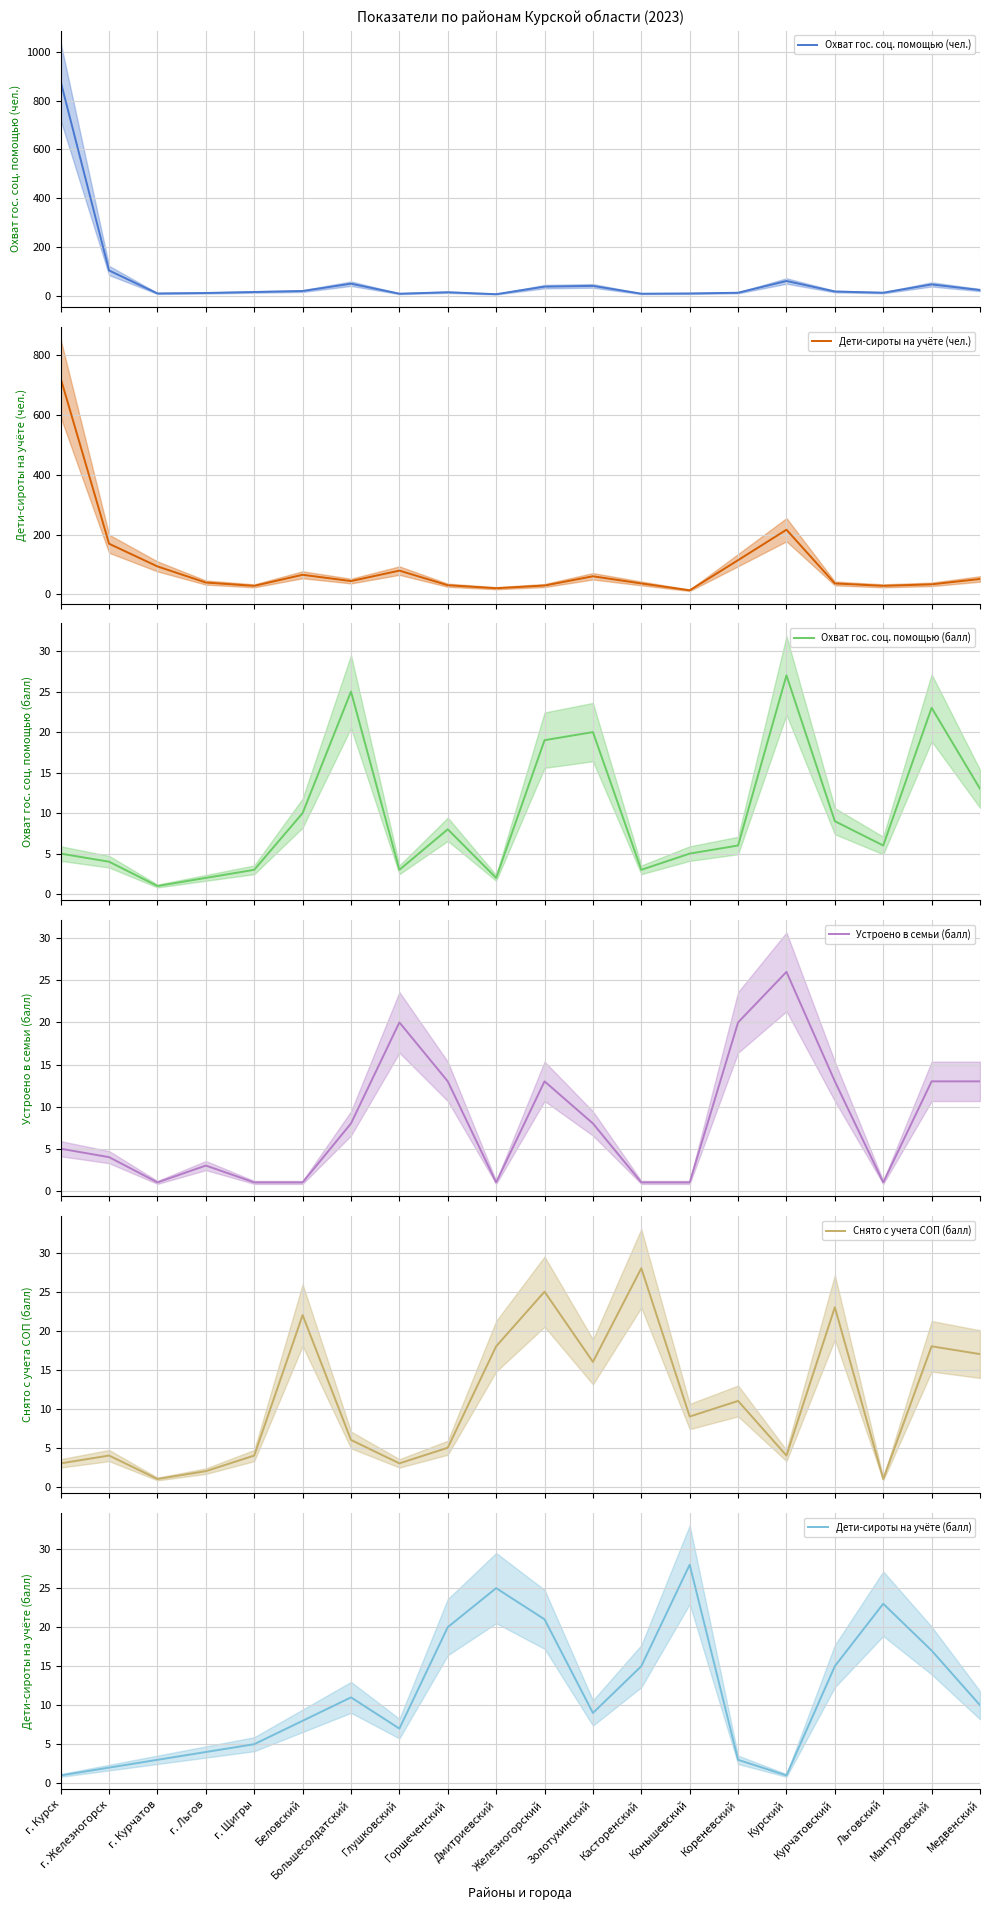

Reading left to right, transcribe all the data shown in this chart.

Охват гос. соц. помощью (чел.): г. Курск=877	г. Железногорск=105	г. Курчатов=11	г. Льгов=13	г. Щигры=17	Беловский=21	Большесолдатский=51	Глушковский=10	Горшеченский=16	Дмитриевский=8	Железногорский=39	Золотухинский=42	Касторенский=10	Конышевский=11	Кореневский=14	Курский=62	Курчатовский=19	Льговский=14	Мантуровский=48	Медвенский=25
Дети-сироты на учёте (чел.): г. Курск=723	г. Железногорск=169	г. Курчатов=93	г. Льгов=39	г. Щигры=28	Беловский=65	Большесолдатский=44	Глушковский=79	Горшеченский=30	Дмитриевский=20	Железногорский=29	Золотухинский=60	Касторенский=36	Конышевский=13	Кореневский=114	Курский=216	Курчатовский=36	Льговский=28	Мантуровский=33	Медвенский=51
Охват гос. соц. помощью (балл): г. Курск=5	г. Железногорск=4	г. Курчатов=1	г. Льгов=2	г. Щигры=3	Беловский=10	Большесолдатский=25	Глушковский=3	Горшеченский=8	Дмитриевский=2	Железногорский=19	Золотухинский=20	Касторенский=3	Конышевский=5	Кореневский=6	Курский=27	Курчатовский=9	Льговский=6	Мантуровский=23	Медвенский=13
Устроено в семьи (балл): г. Курск=5	г. Железногорск=4	г. Курчатов=1	г. Льгов=3	г. Щигры=1	Беловский=1	Большесолдатский=8	Глушковский=20	Горшеченский=13	Дмитриевский=1	Железногорский=13	Золотухинский=8	Касторенский=1	Конышевский=1	Кореневский=20	Курский=26	Курчатовский=13	Льговский=1	Мантуровский=13	Медвенский=13
Снято с учета СОП (балл): г. Курск=3	г. Железногорск=4	г. Курчатов=1	г. Льгов=2	г. Щигры=4	Беловский=22	Большесолдатский=6	Глушковский=3	Горшеченский=5	Дмитриевский=18	Железногорский=25	Золотухинский=16	Касторенский=28	Конышевский=9	Кореневский=11	Курский=4	Курчатовский=23	Льговский=1	Мантуровский=18	Медвенский=17
Дети-сироты на учёте (балл): г. Курск=1	г. Железногорск=2	г. Курчатов=3	г. Льгов=4	г. Щигры=5	Беловский=8	Большесолдатский=11	Глушковский=7	Горшеченский=20	Дмитриевский=25	Железногорский=21	Золотухинский=9	Касторенский=15	Конышевский=28	Кореневский=3	Курский=1	Курчатовский=15	Льговский=23	Мантуровский=17	Медвенский=10